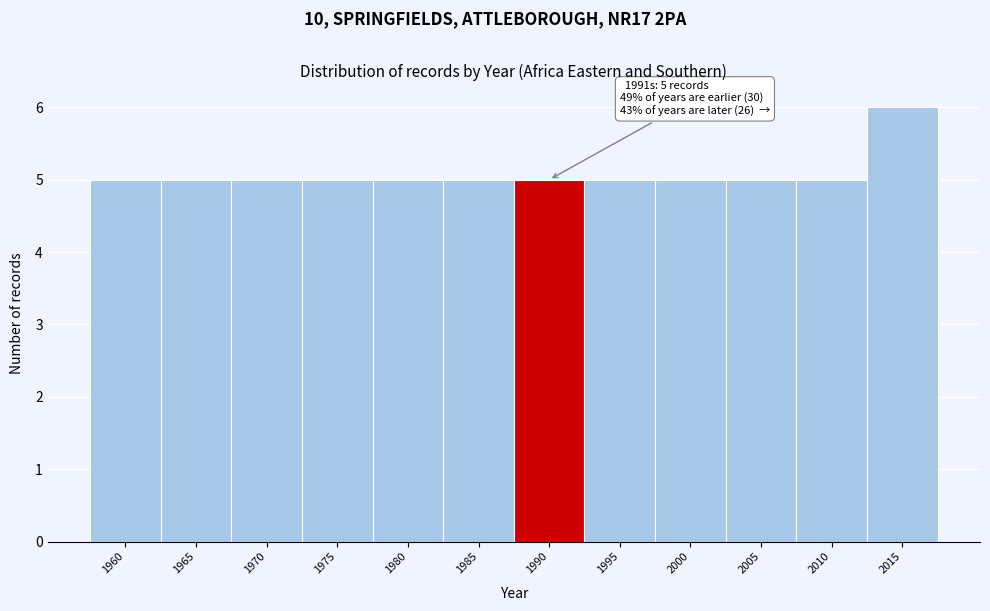

Reading left to right, what are all the values shown in this chart?

5	5	5	5	5	5	5	5	5	5	5	6